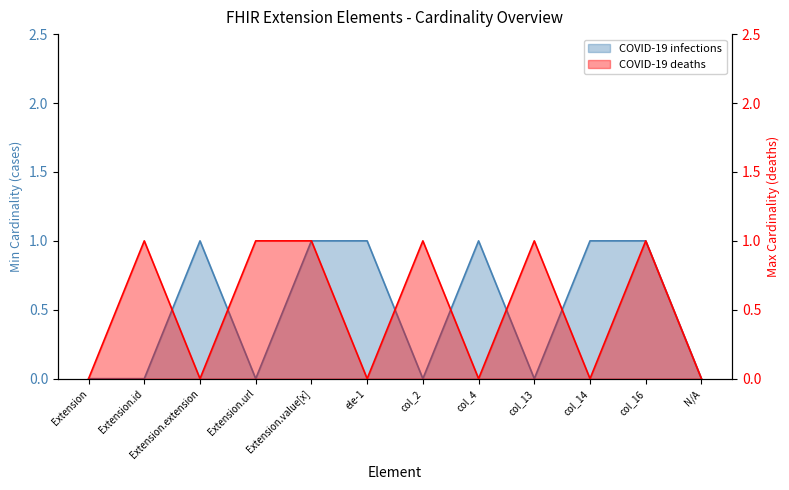

True or false: COVID-19 deaths has more than 2 interior local peaks.

True